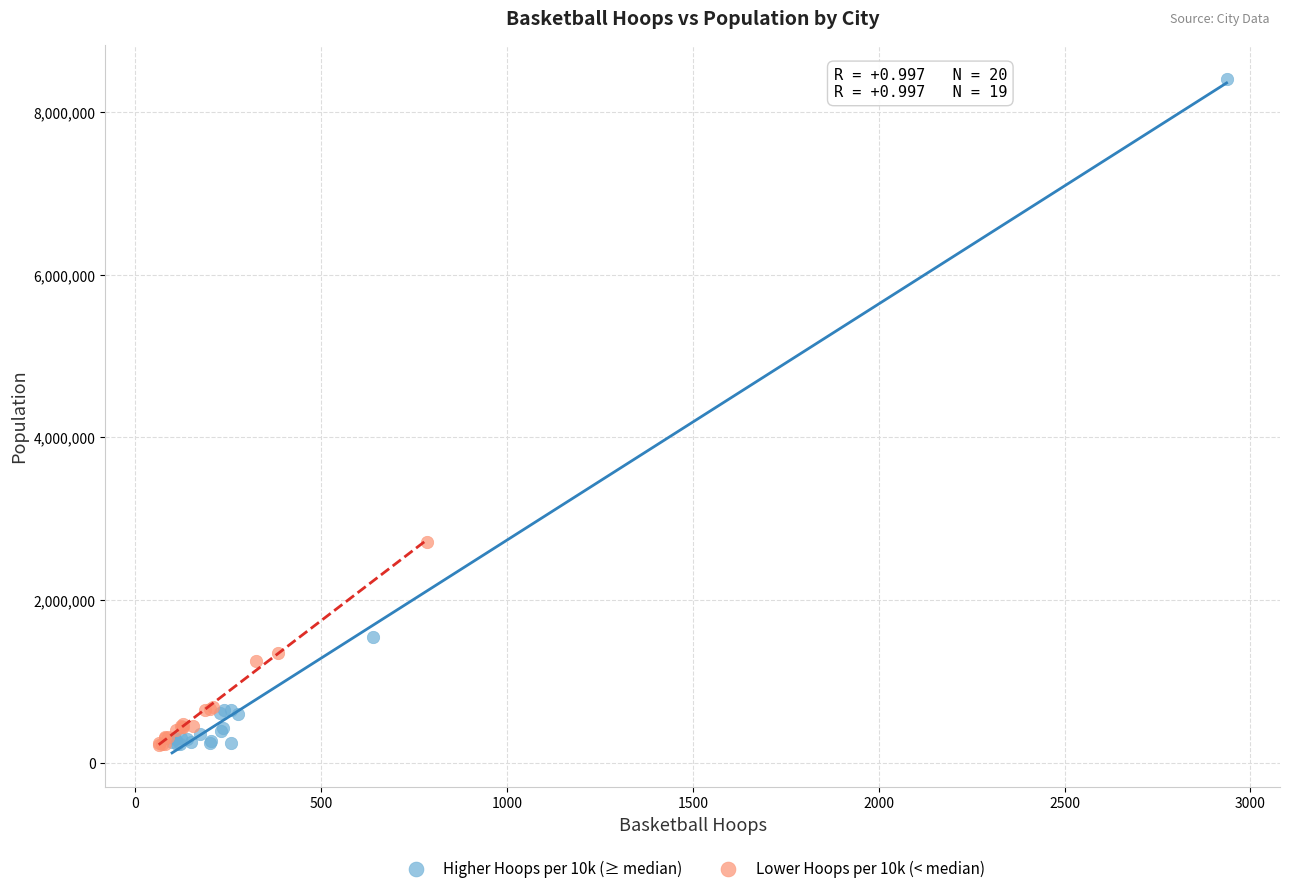

What are all the series names shown in the legend?

Higher Hoops per 10k (≥ median), Lower Hoops per 10k (< median)